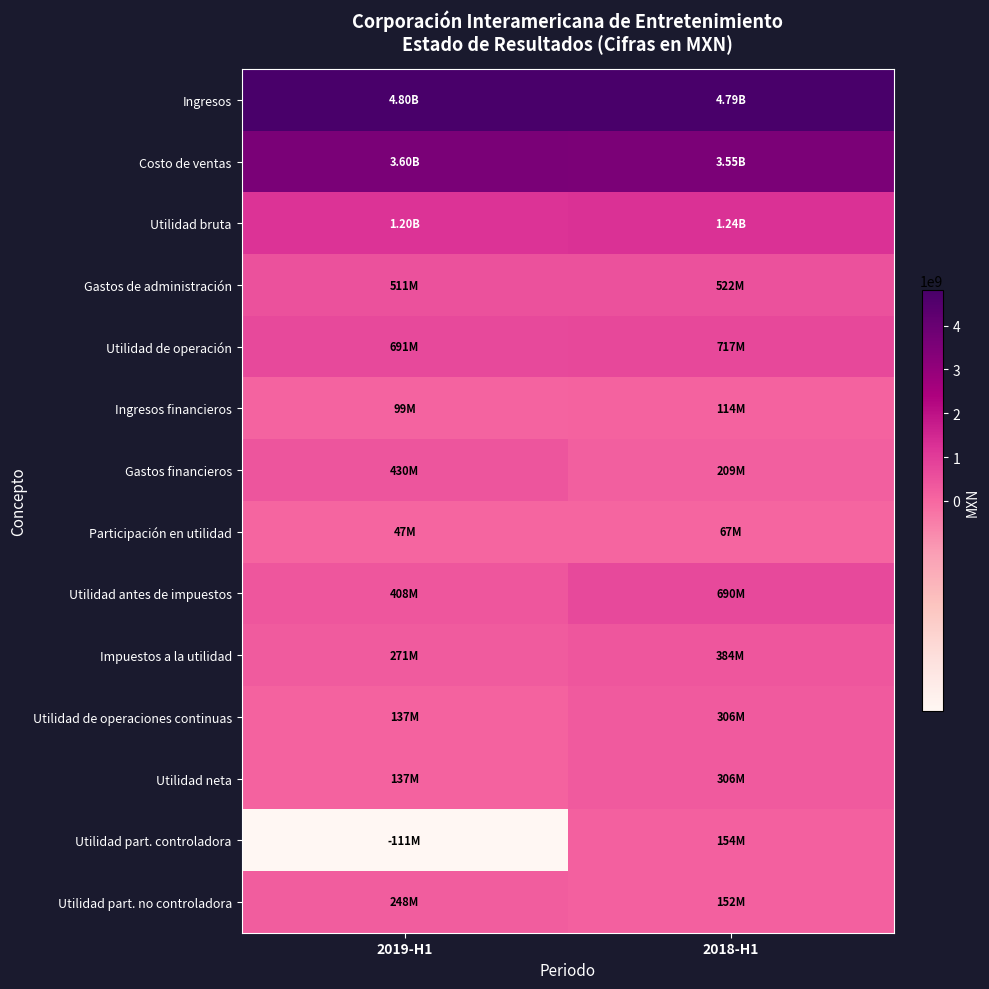

Which has a higher value, 2018-H1 or 2019-H1?

2019-H1